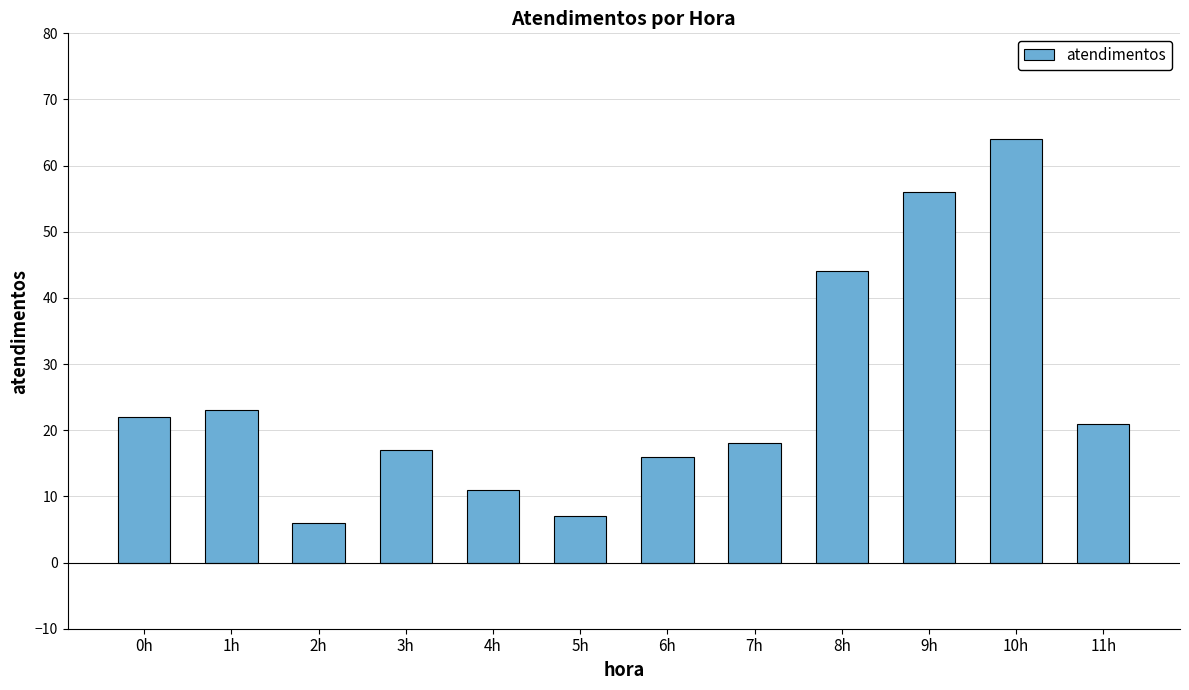

Reading right to left, list all the values displayed in this chart.

11h=21	10h=64	9h=56	8h=44	7h=18	6h=16	5h=7	4h=11	3h=17	2h=6	1h=23	0h=22